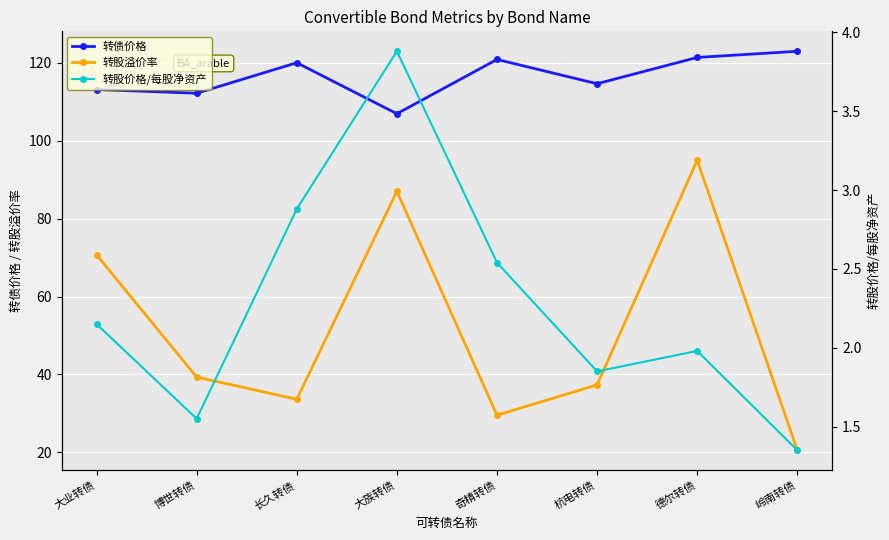

What is the approximate value of 转债价格 at 大族转债?

107.0